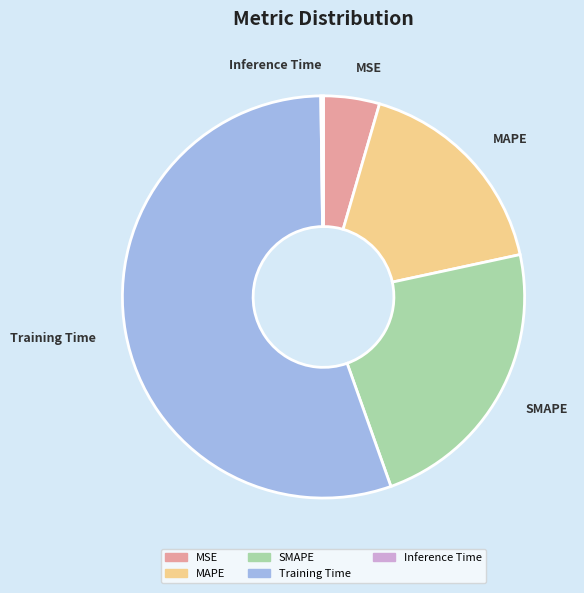

Is it true that Training Time is 69% of the pie?

False